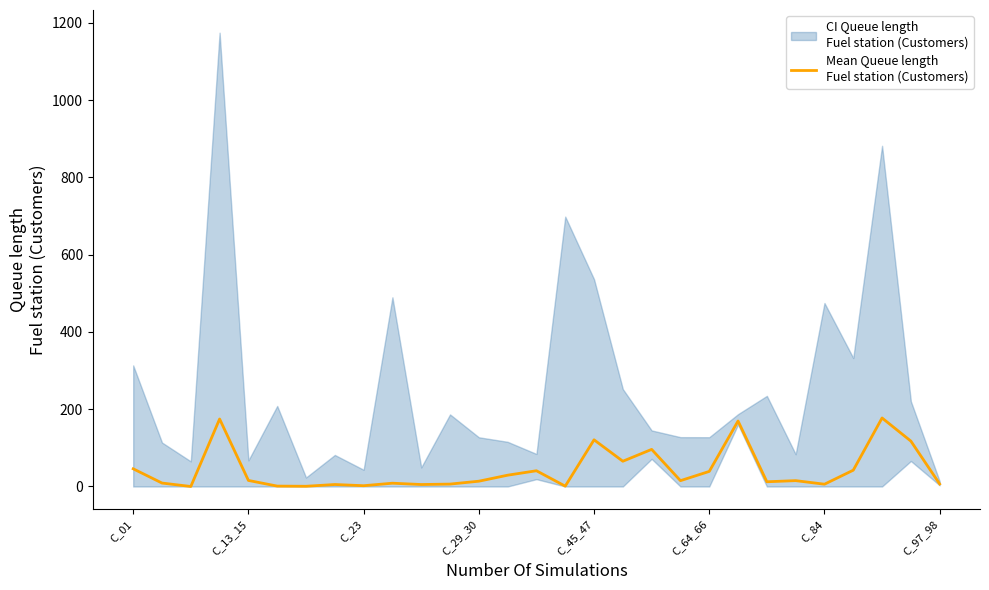

Which has a higher value, 26 or 24?

26